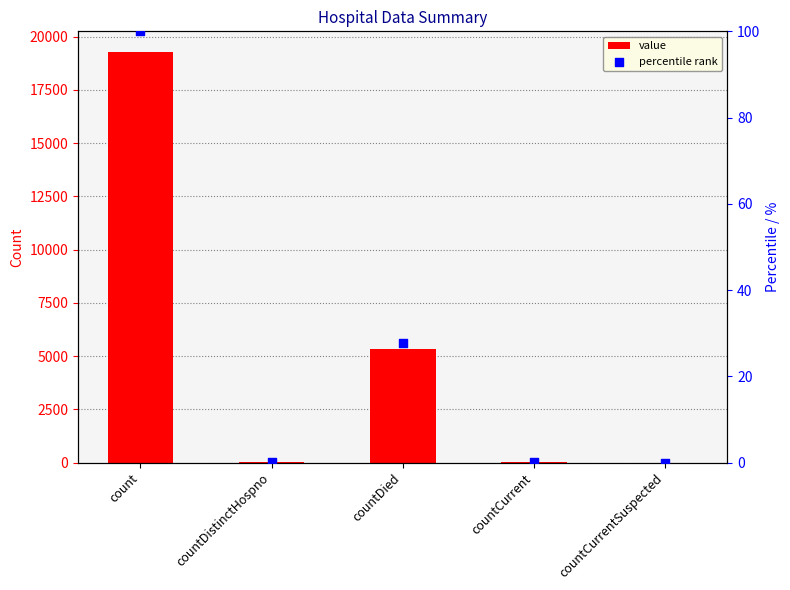

Which series contains the lowest Y value?

value